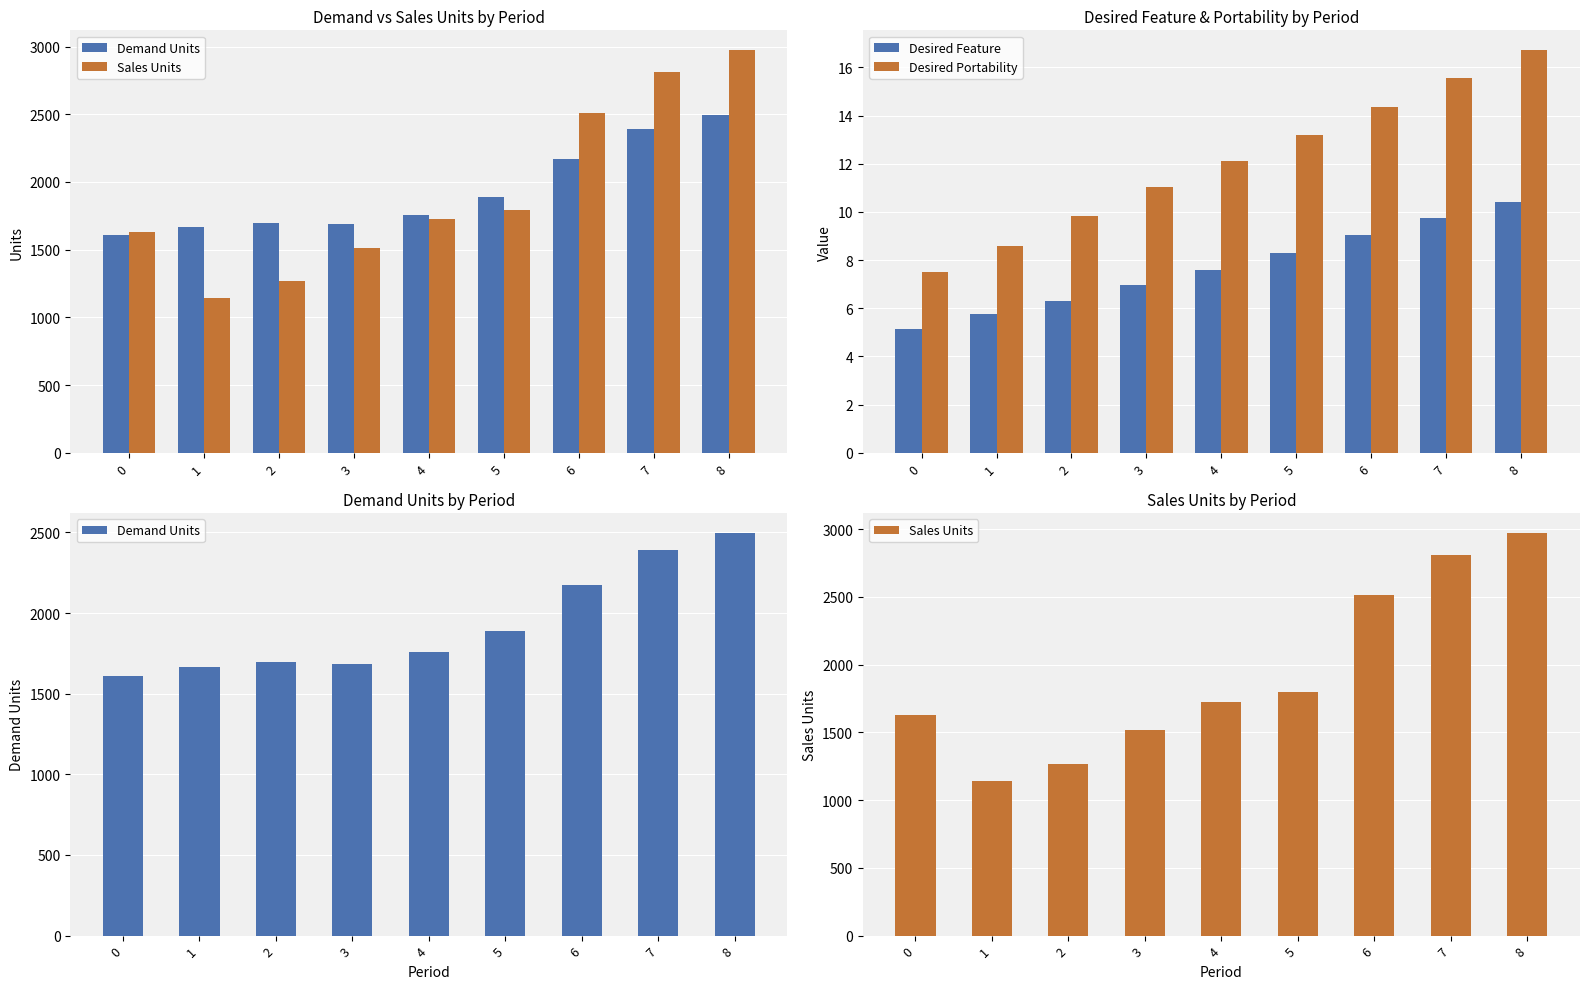

How many values in the Demand Units series are below 1759?

4